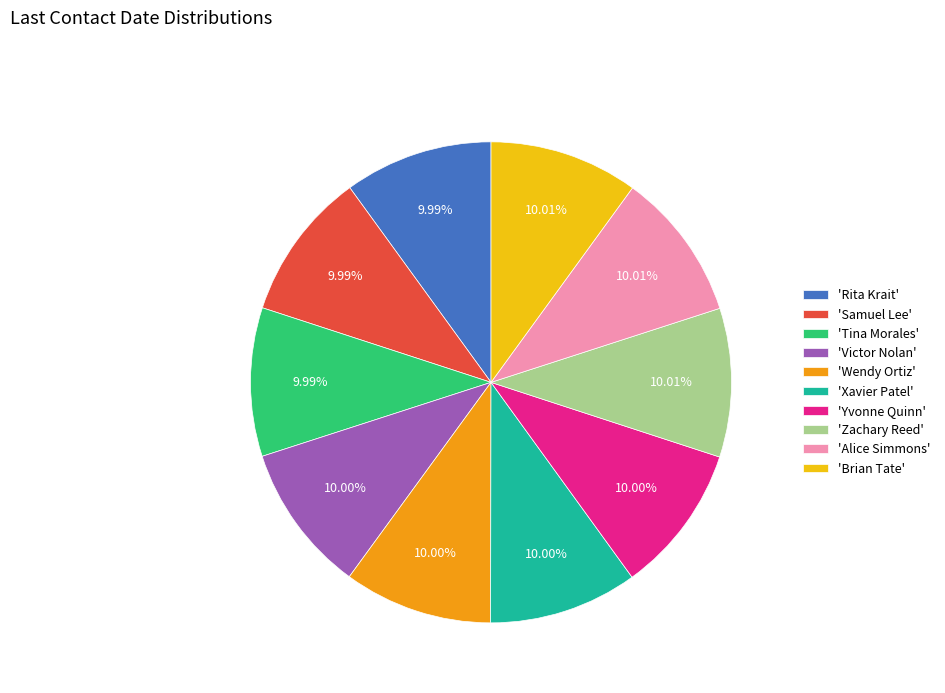

How many segments does this pie chart have?

10